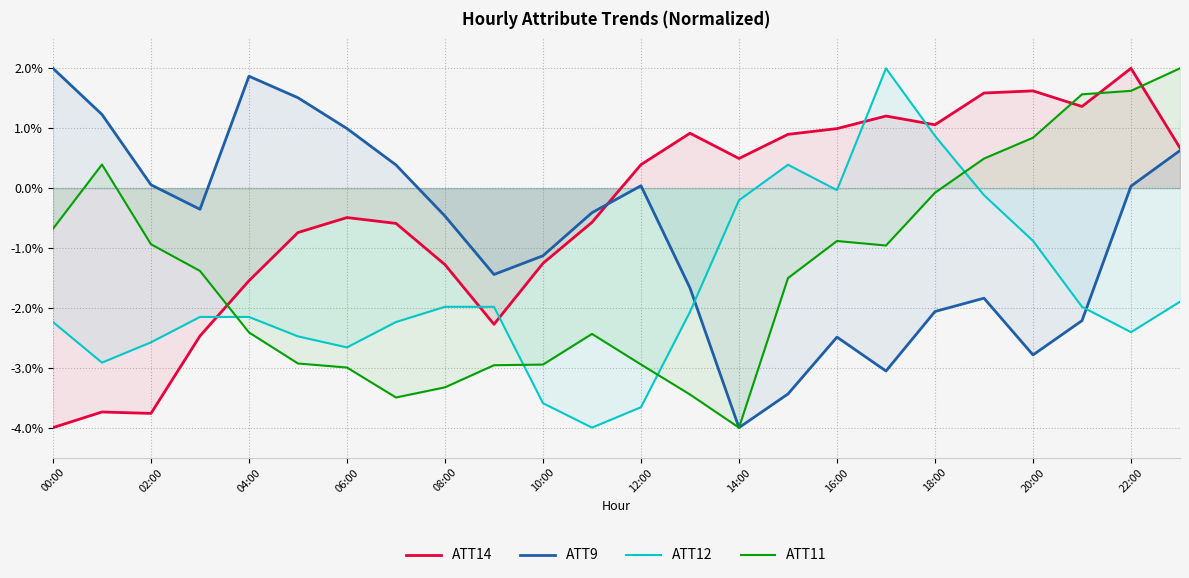

What are all the series names shown in the legend?

ATT14, ATT9, ATT12, ATT11